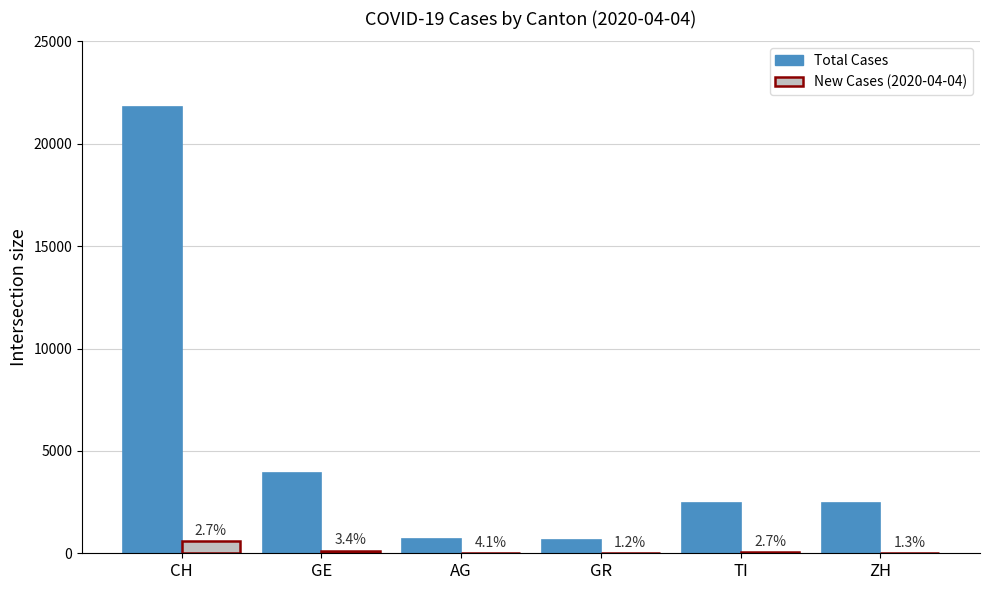

Reading right to left, extract all data points from this chart.

Total Cases: 2450	2442	657	702	3927	21807
New Cases: 33	65	8	29	135	587